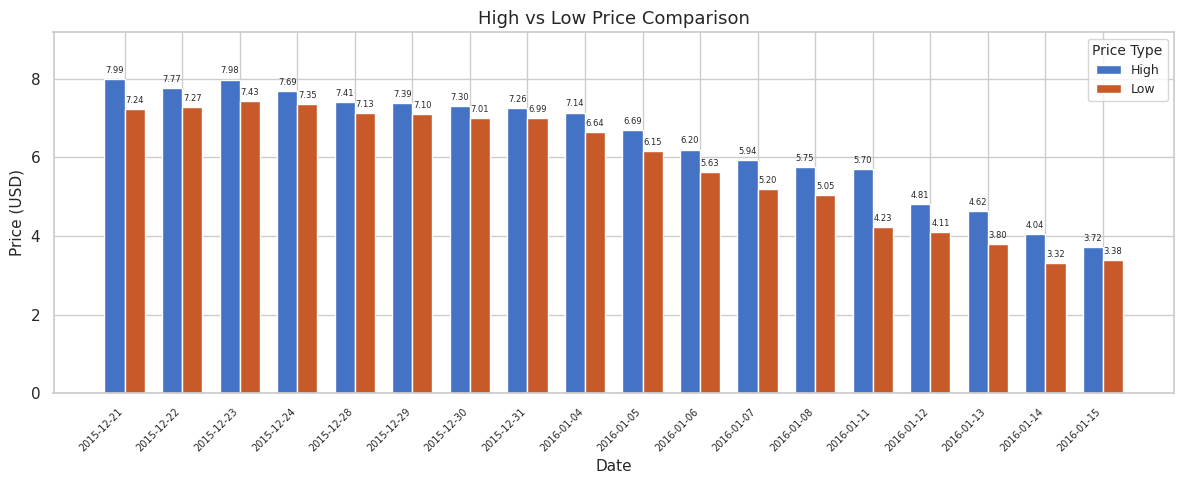

At which category is the sum across all series the highest?

2015-12-23